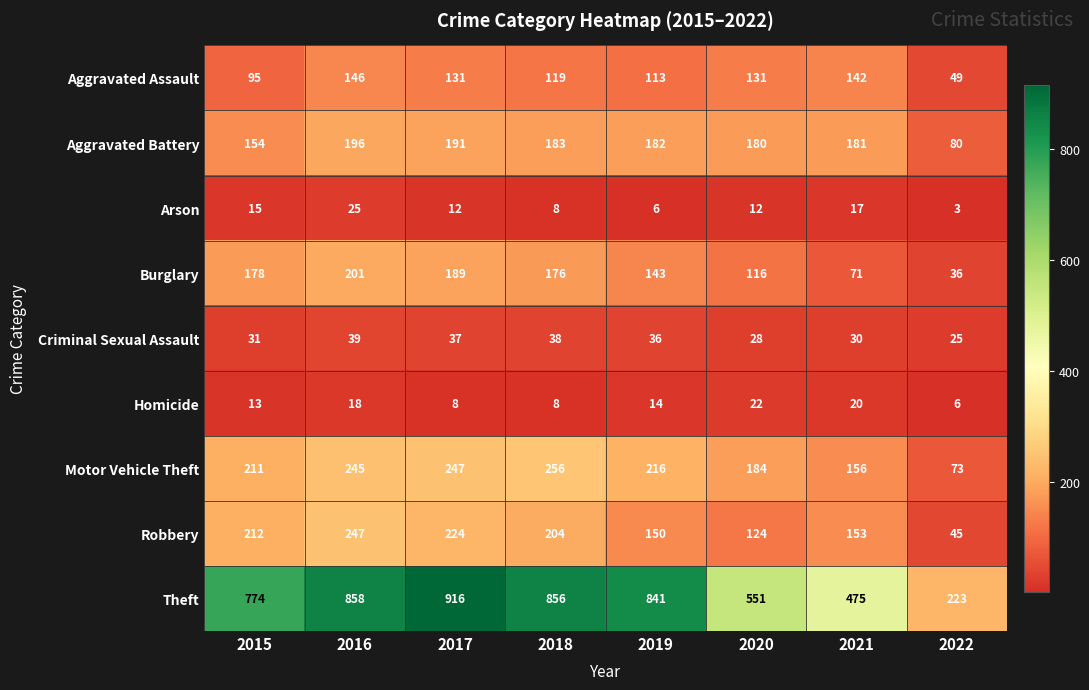

What is the greatest value displayed?

916